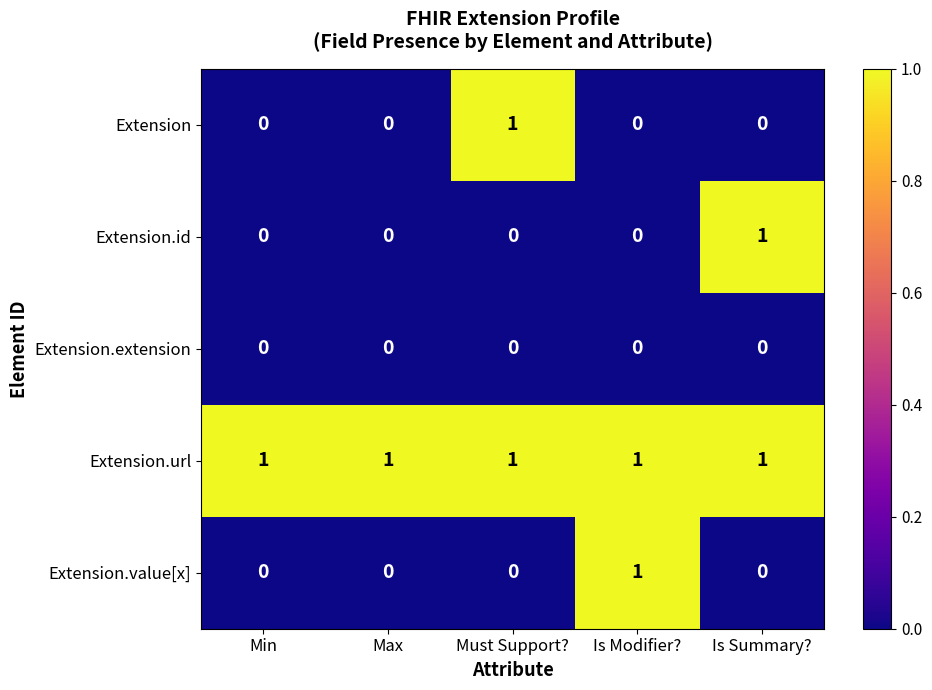

Which series changed the most between Min and Is Summary??

Extension.id